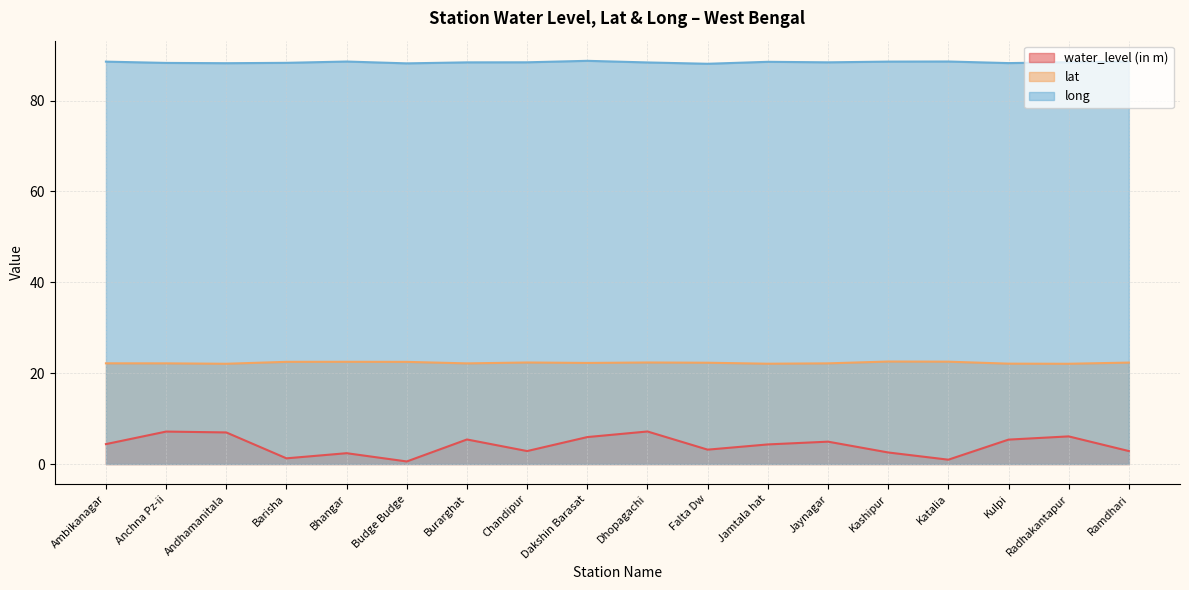

The lat series shows 37.0 at Bhangar. True or false?

False